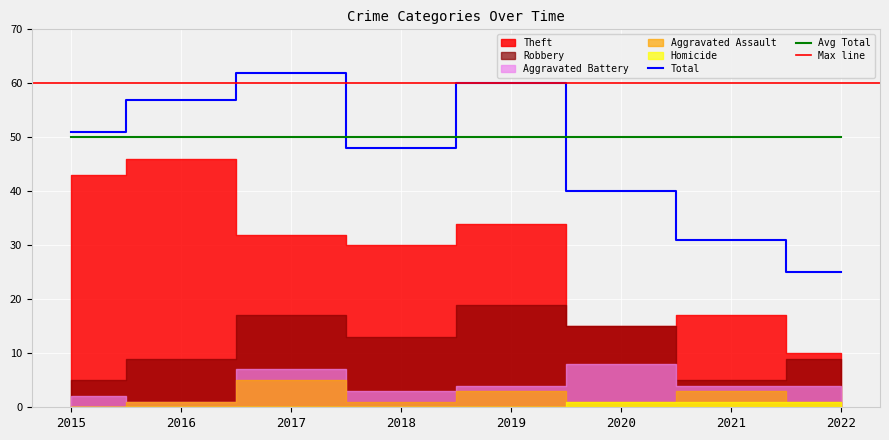

Reading left to right, transcribe all the data shown in this chart.

Robbery: 5	9	17	13	19	15	5	9
Theft: 43	46	32	30	34	15	17	10
Aggravated Battery: 2	1	7	3	4	8	4	4
Aggravated Assault: 0	1	5	1	3	1	3	1
Homicide: 0	0	0	0	0	1	1	1
Total: 51	57	62	48	60	40	31	25